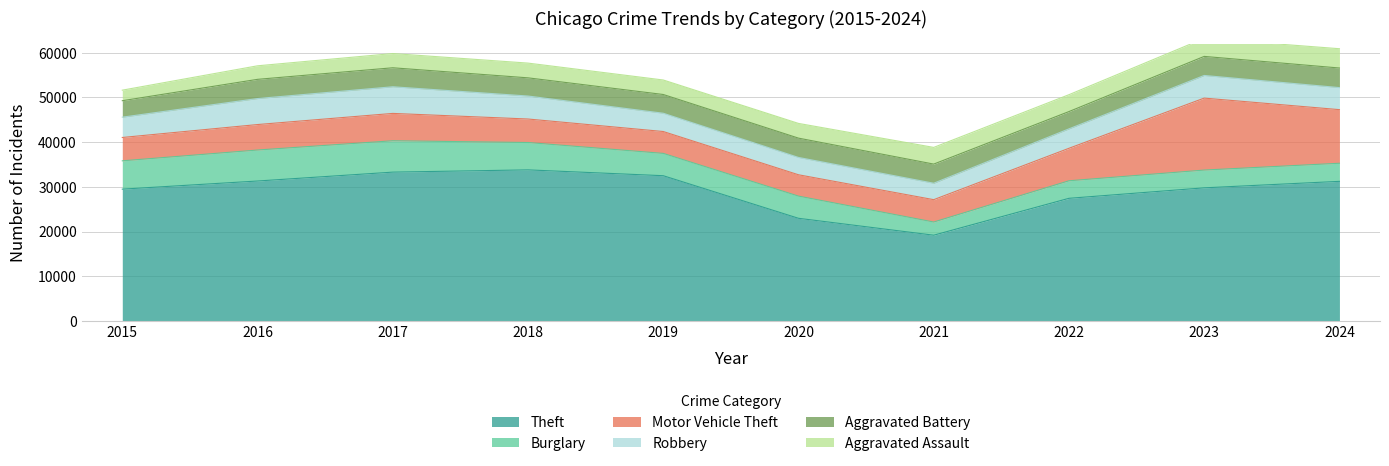

At which label does Aggravated Battery reach its peak?

2024